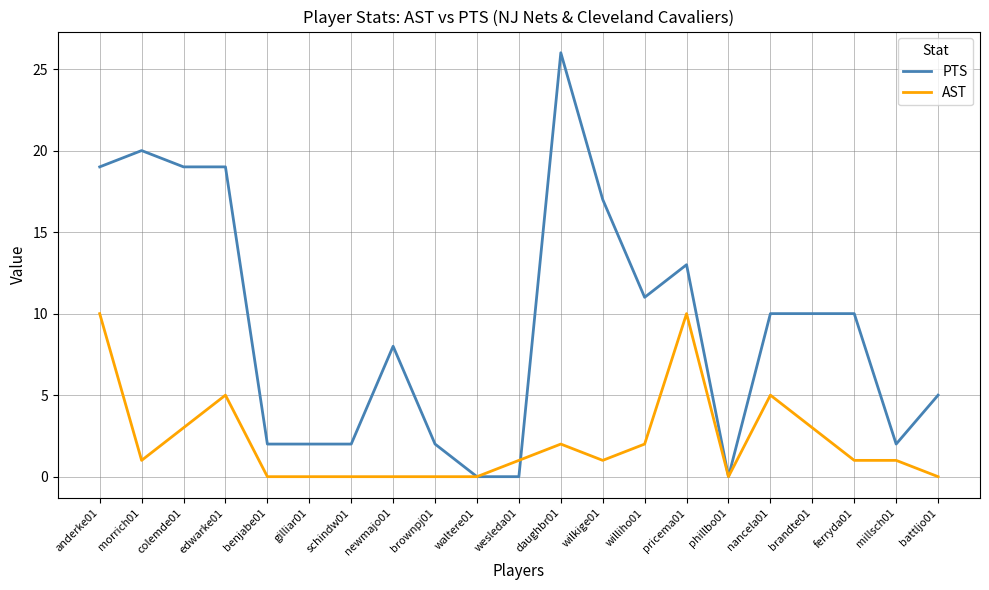

Which series has the widest spread of values?

PTS